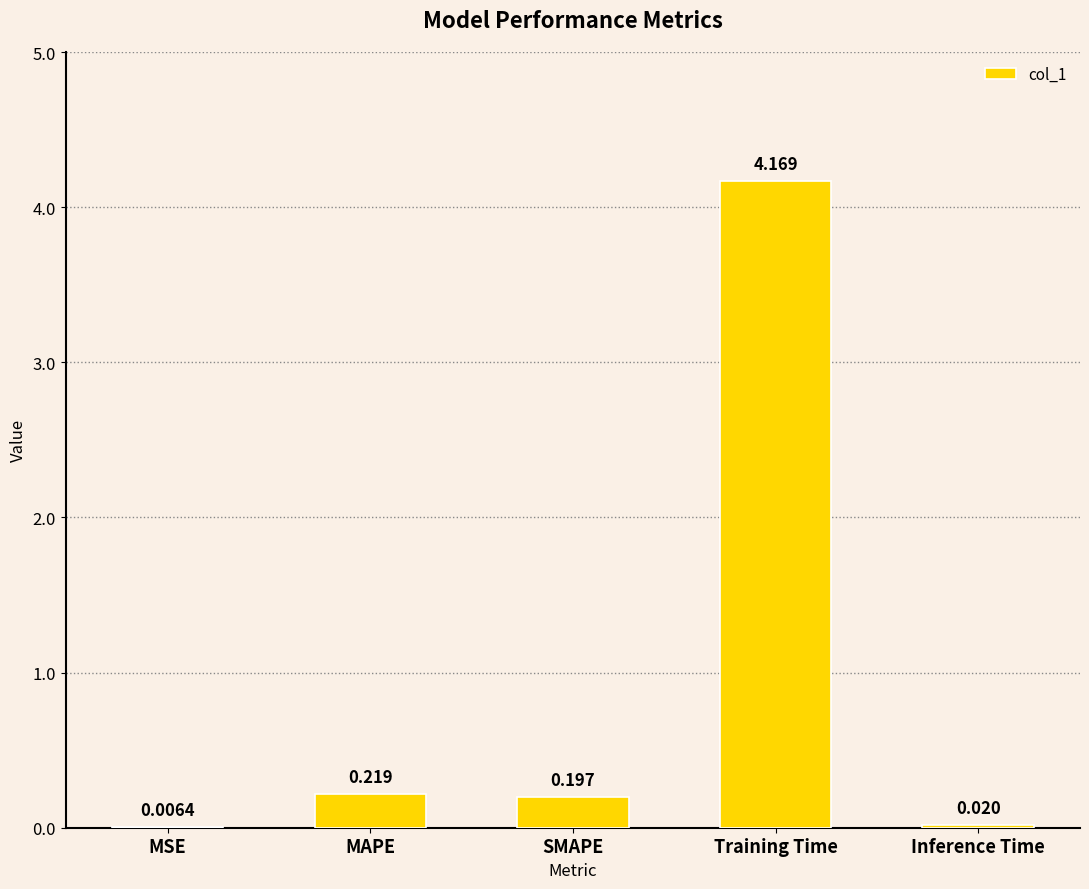

Which has a higher value, MAPE or Inference Time?

MAPE